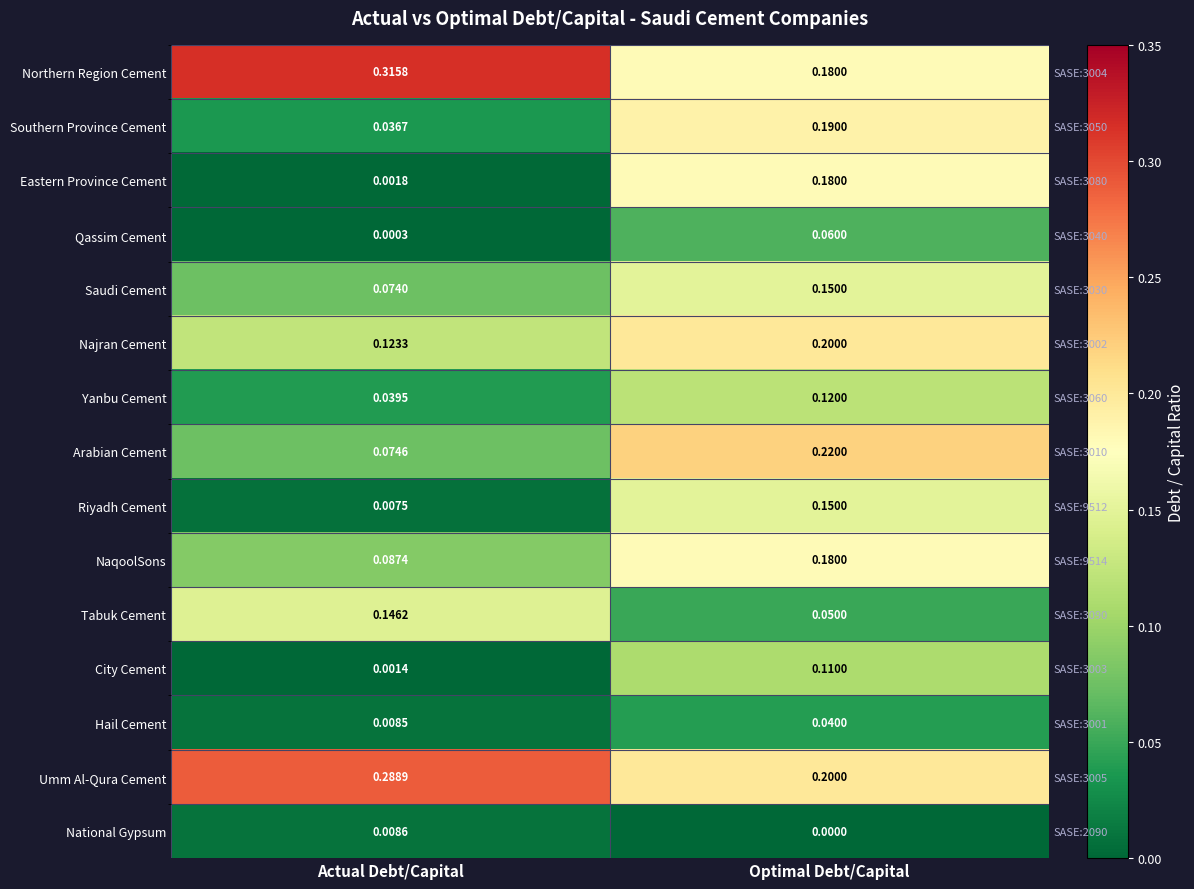

What is the sum of all Northern Region Cement values?

0.5